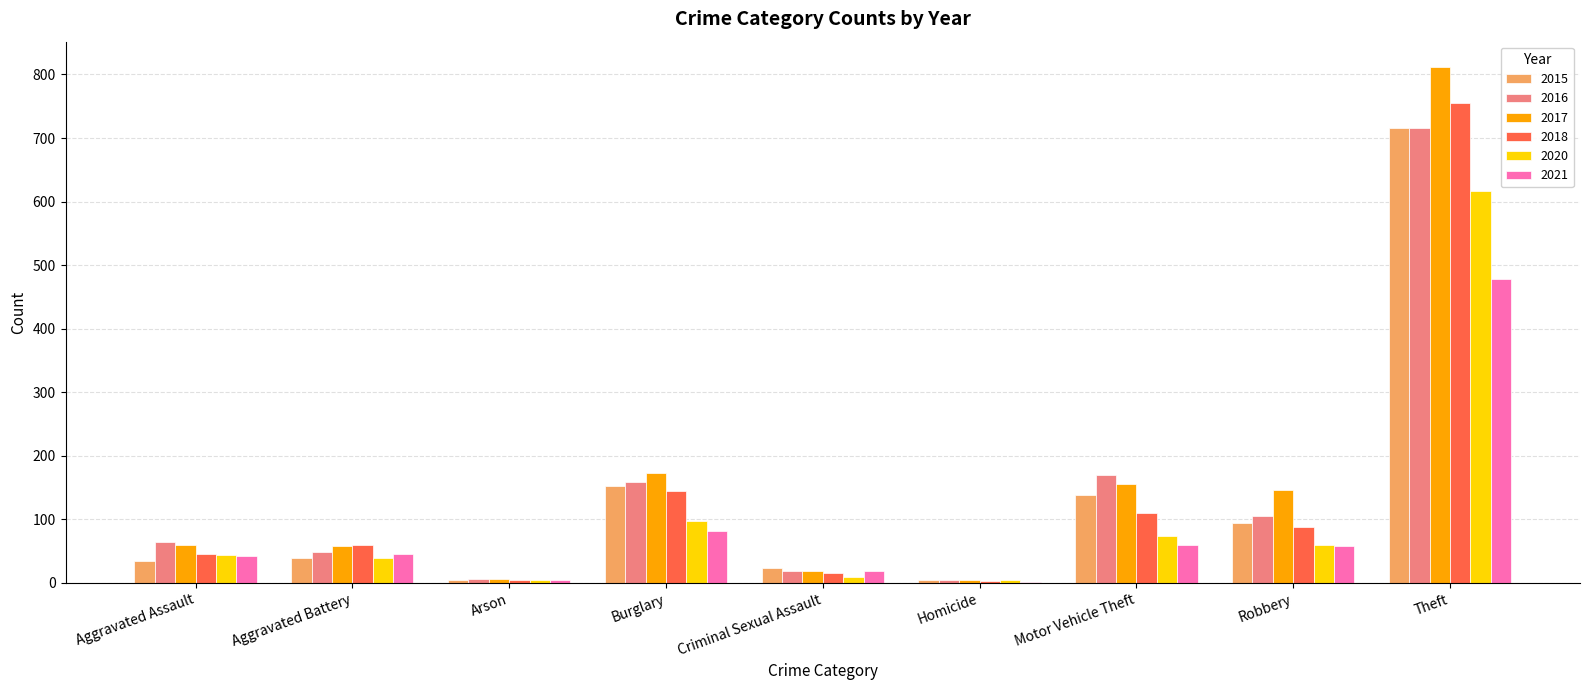

What is the spread (max minus min) of values at Burglary?

91